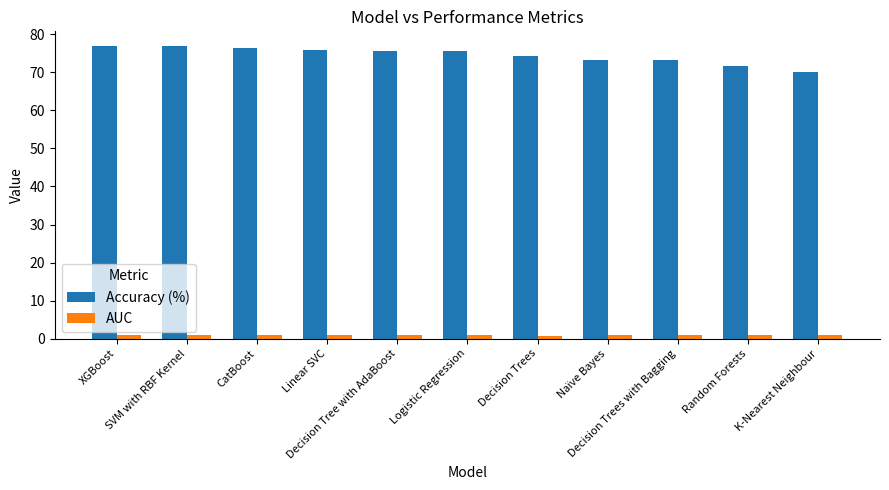

What is the maximum value shown in the chart?

77.0